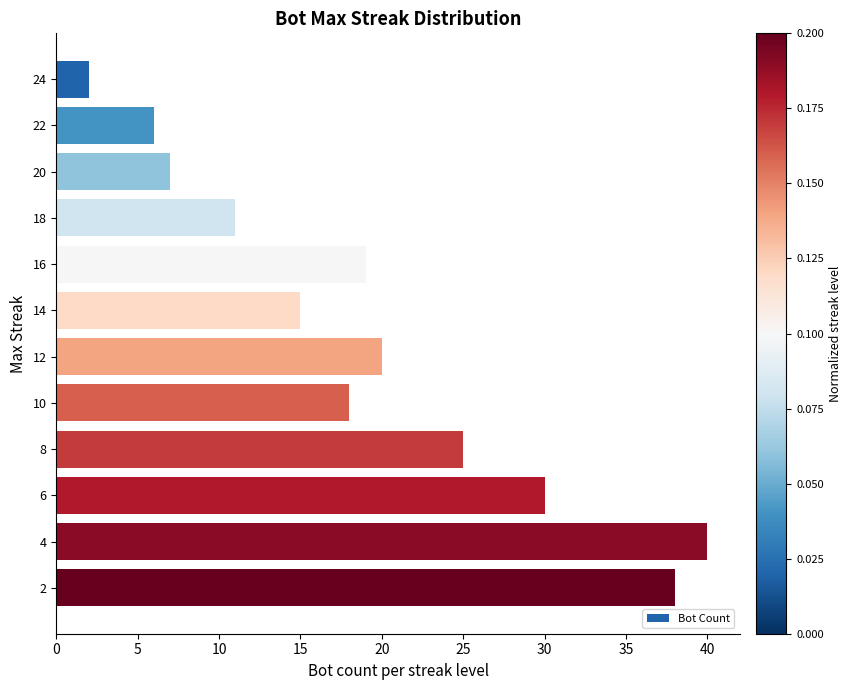

What is the ratio of the value at 18 to the value at 6?

0.4